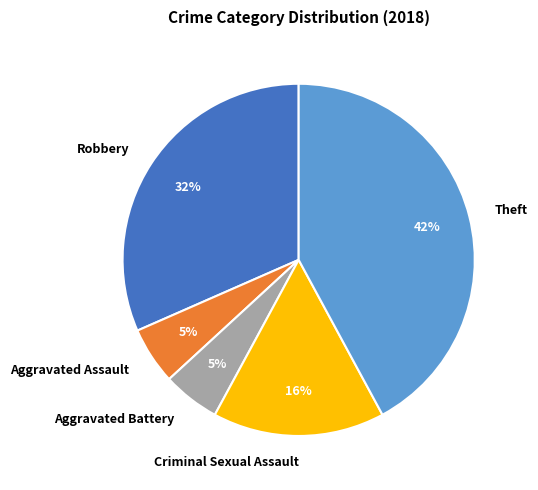

True or false: Aggravated Battery accounts for 5% of the total.

True